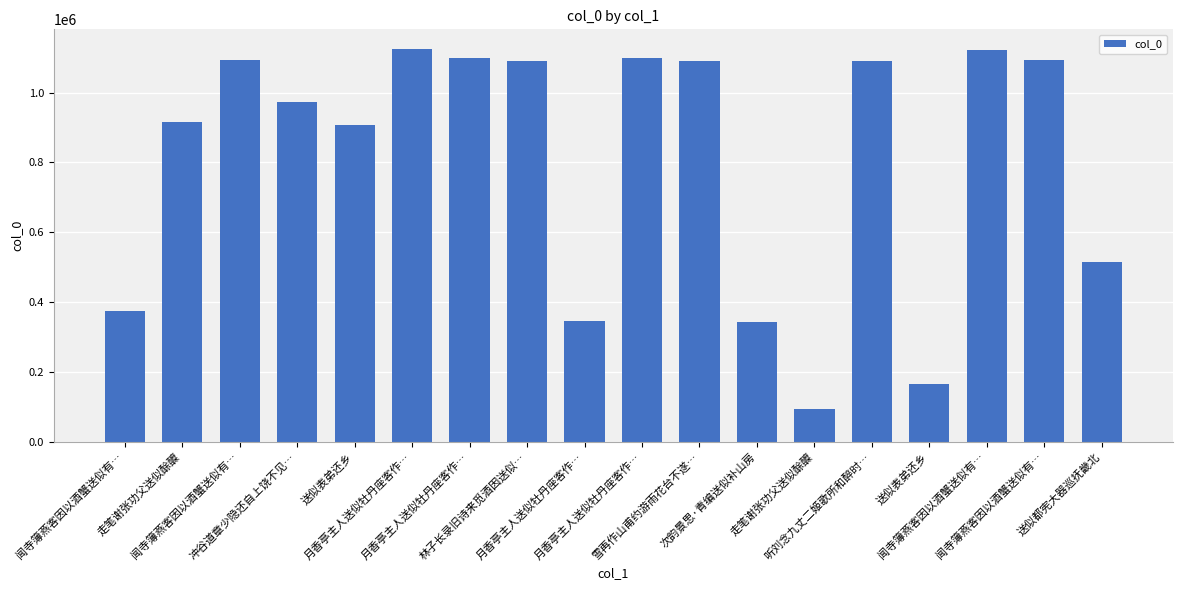

How many categories are shown in the chart?

18